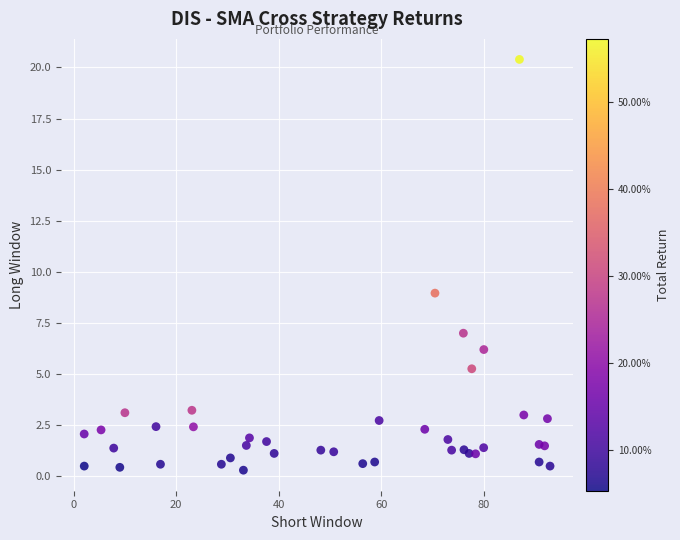

What Y value in the scatter plot is closest to 10?

9.0